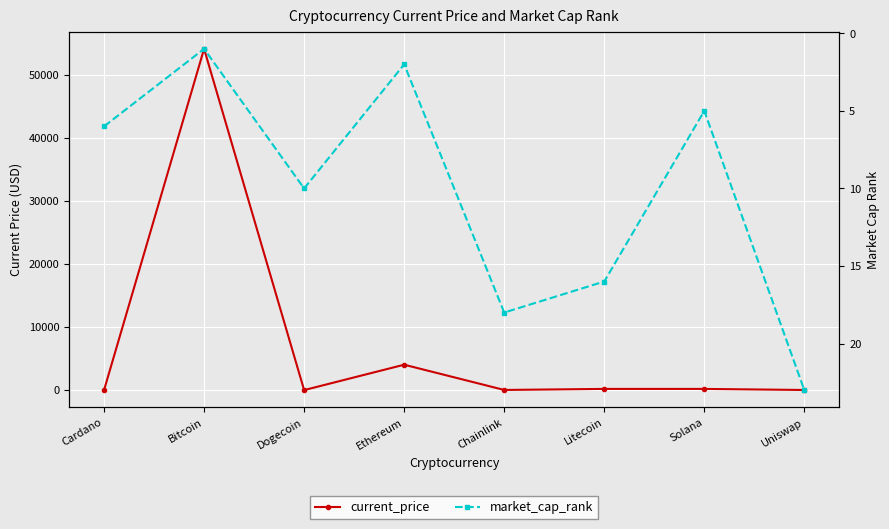

Between Uniswap and Litecoin, which is larger?

Litecoin